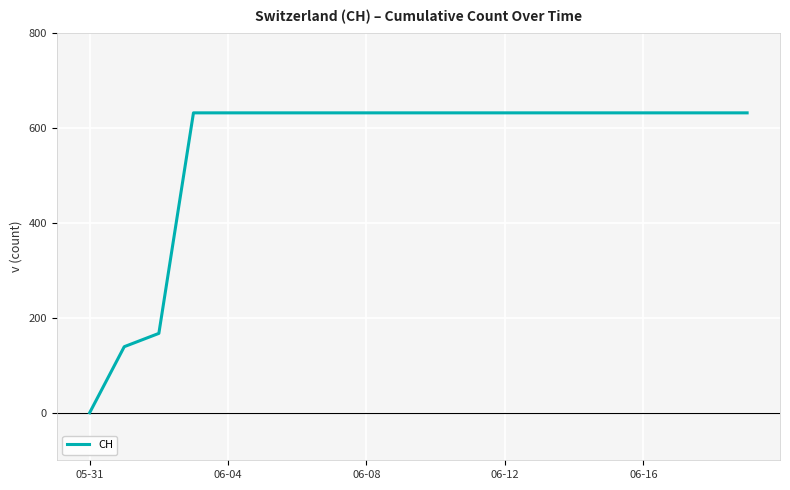

What is the difference between the maximum and minimum values?

631